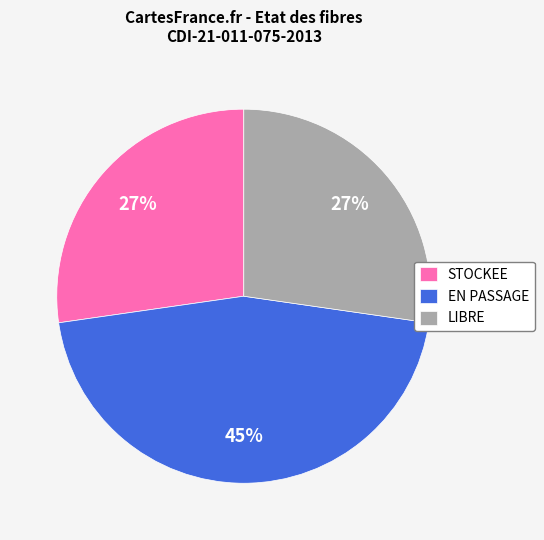

Does STOCKEE represent more than half of the total?

No